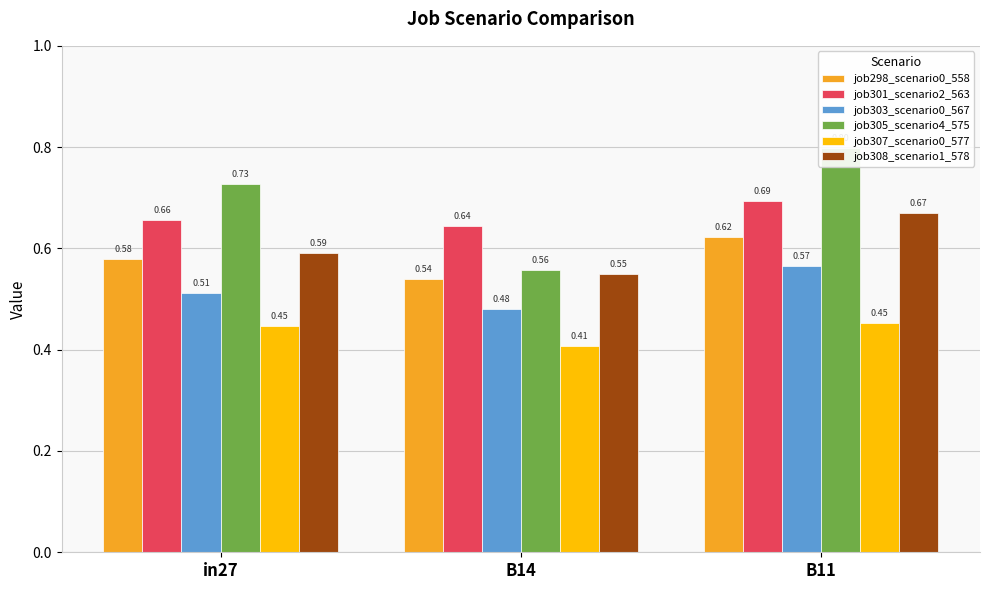

Rank the series at B11 from highest to lowest value.

job305_scenario4_575, job301_scenario2_563, job308_scenario1_578, job298_scenario0_558, job303_scenario0_567, job307_scenario0_577